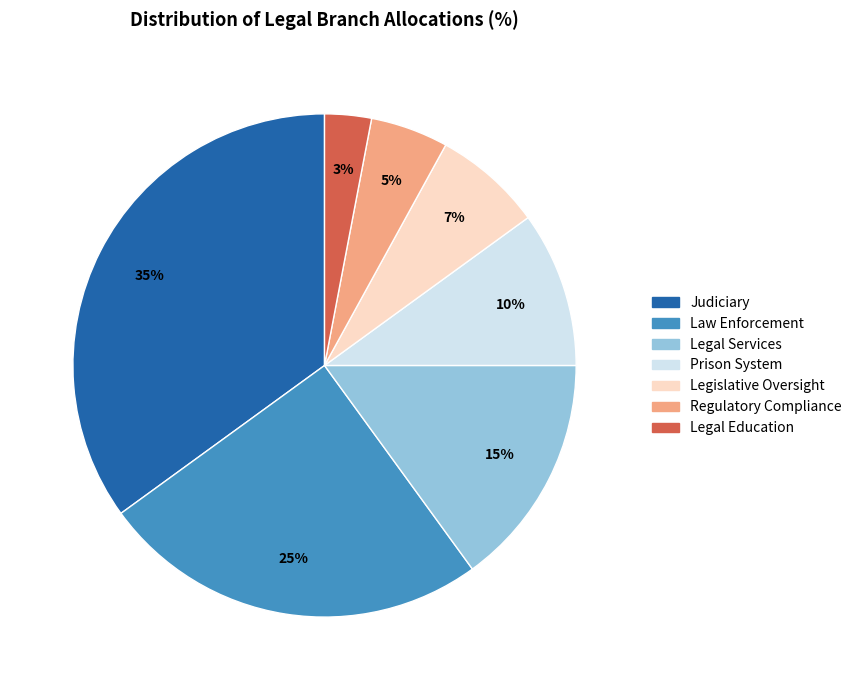

What percentage is the Law Enforcement slice, to the nearest percent?

25%